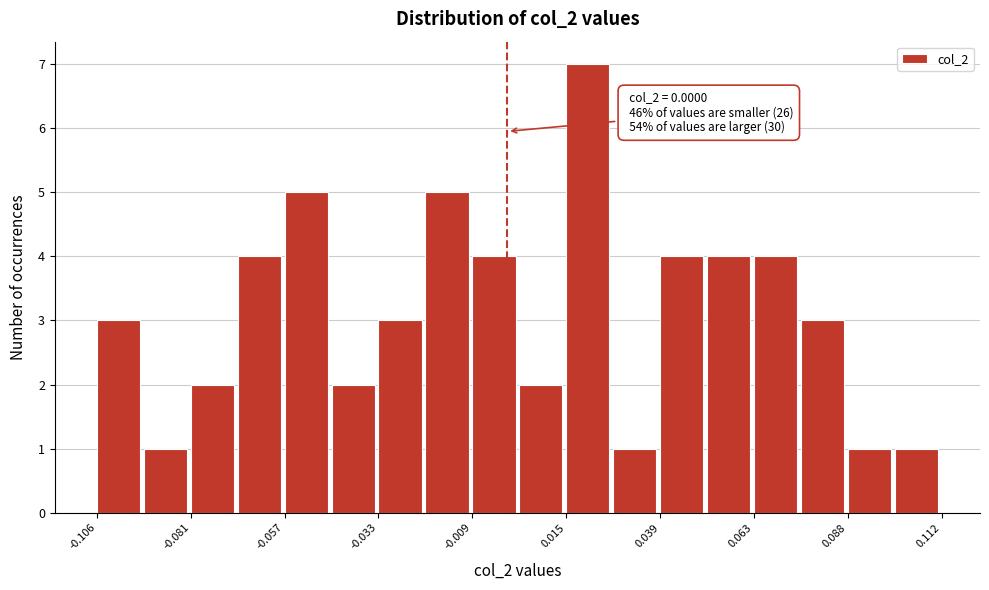

Around what value on the x-axis is the tallest bar? Give the approximate position of its centre, as read against the axis.

0.020